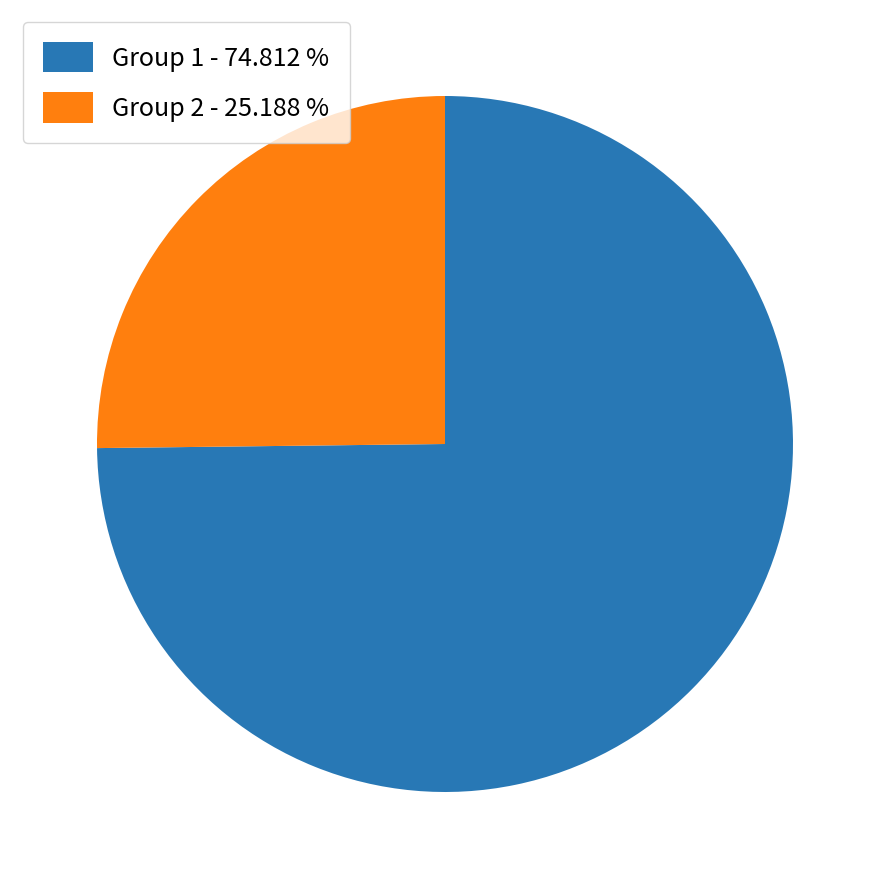

How many slices are in this pie chart?

2